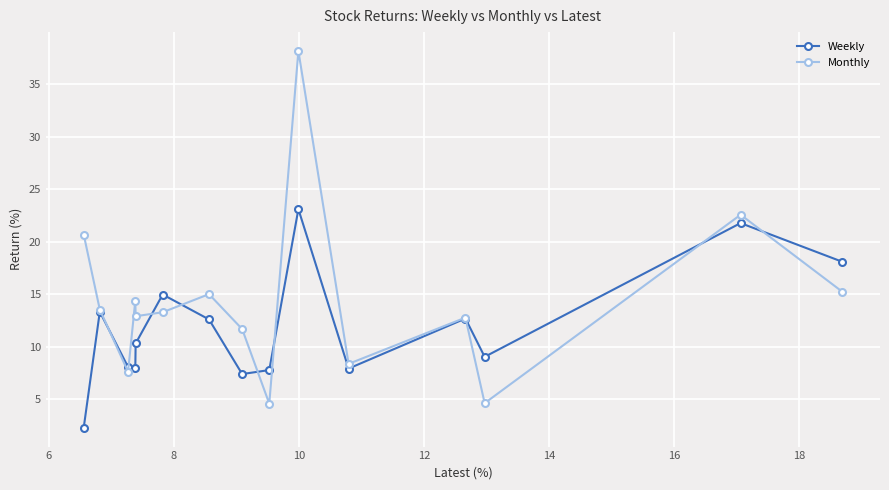

What is the value of the Weekly point at the 9th from the left?

7.8